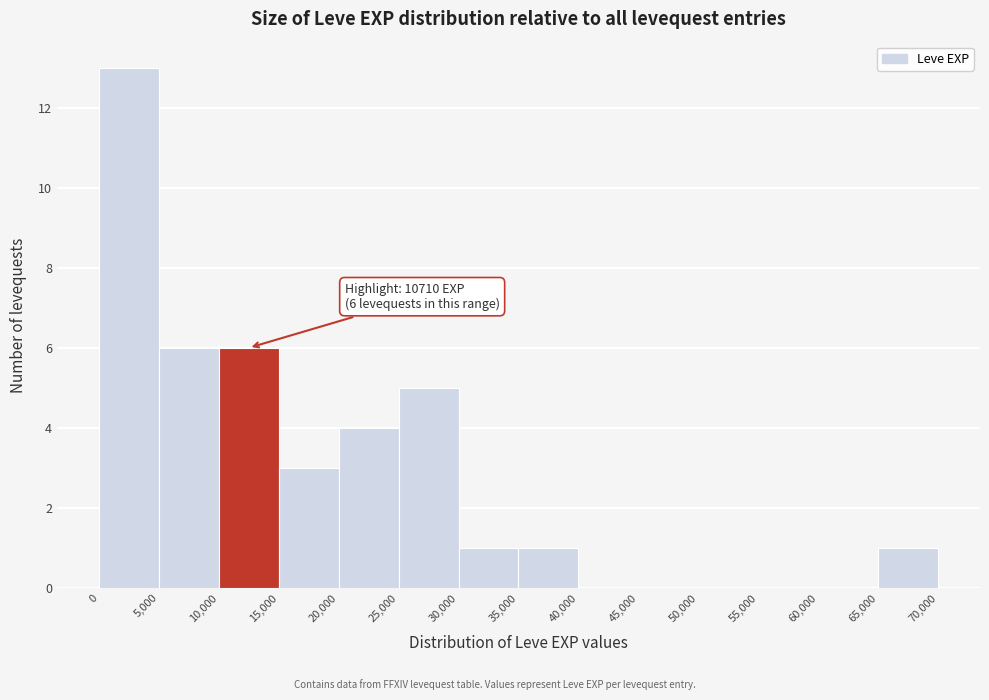

Over which range of the x-axis is the bar tallest?

0 to 5,000